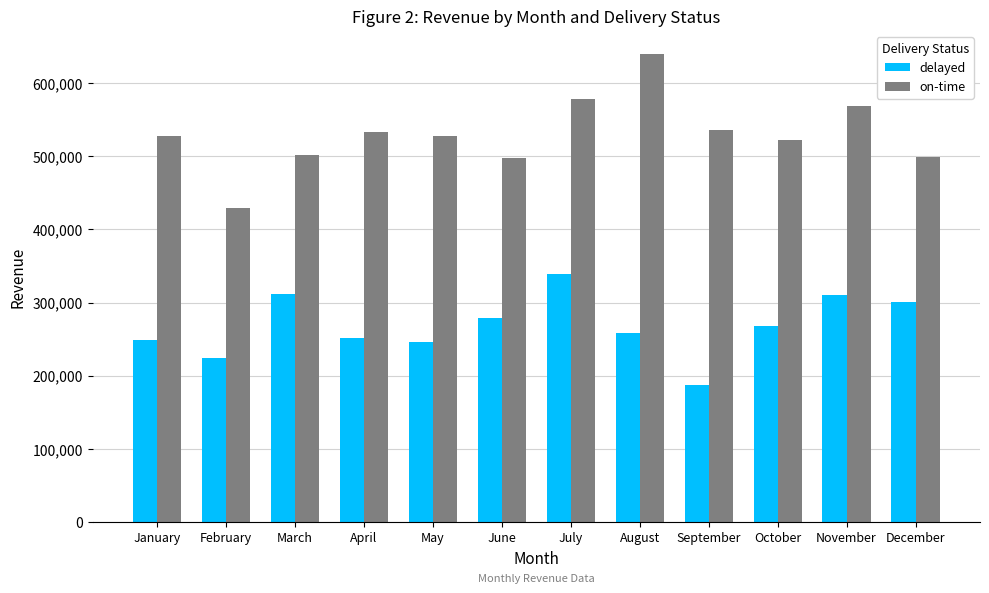

Is the value of delayed at August greater than the value of on-time at June?

No